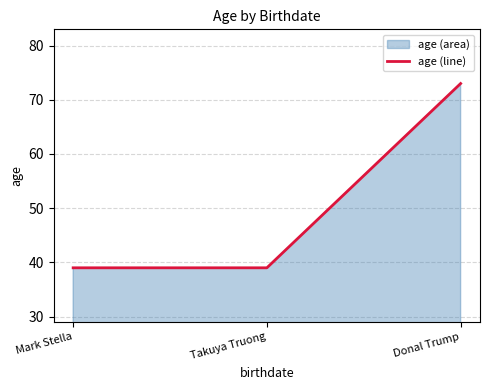

What is the sum of the values at Donal Trump and Mark Stella?

112